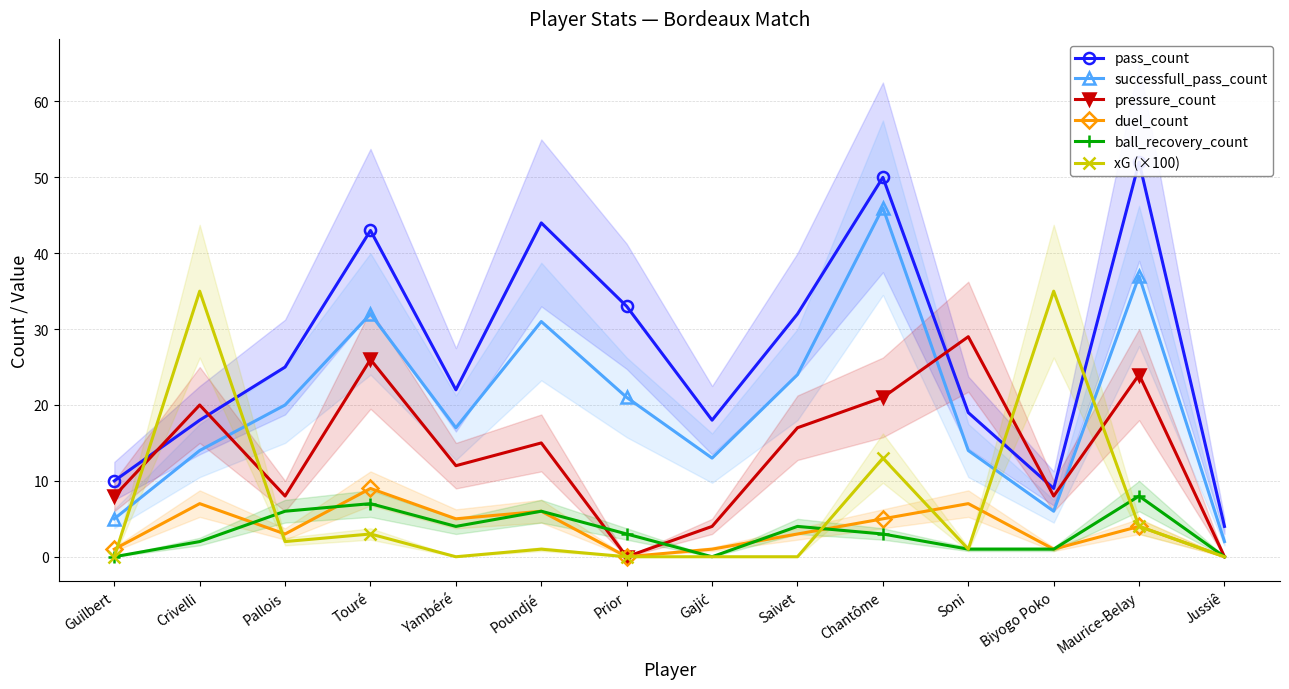

True or false: pressure_count and ball_recovery_count intersect in this chart.

True